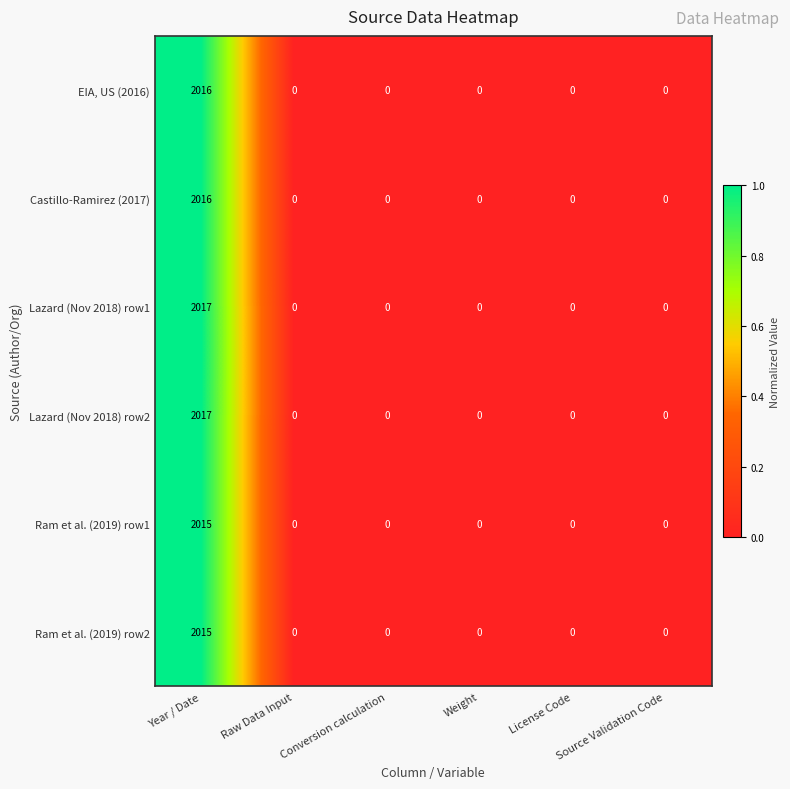

At which category is the sum across all series the highest?

Year / Date